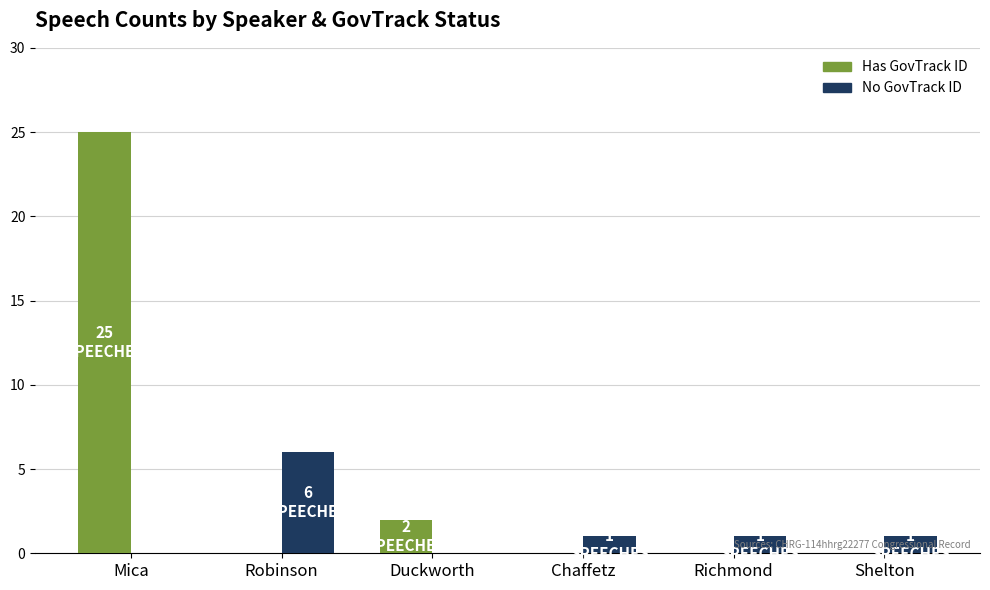

What is the sum of all Has GovTrack ID values?

27